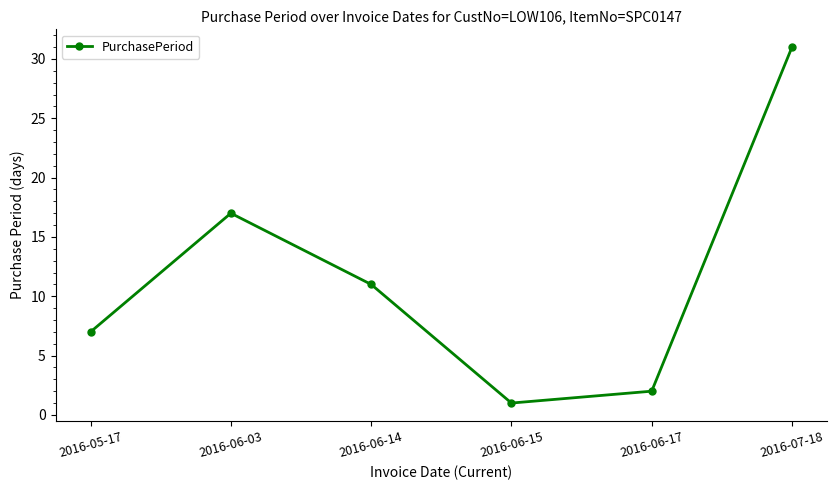

The value at 2016-06-17 is 3. True or false?

False